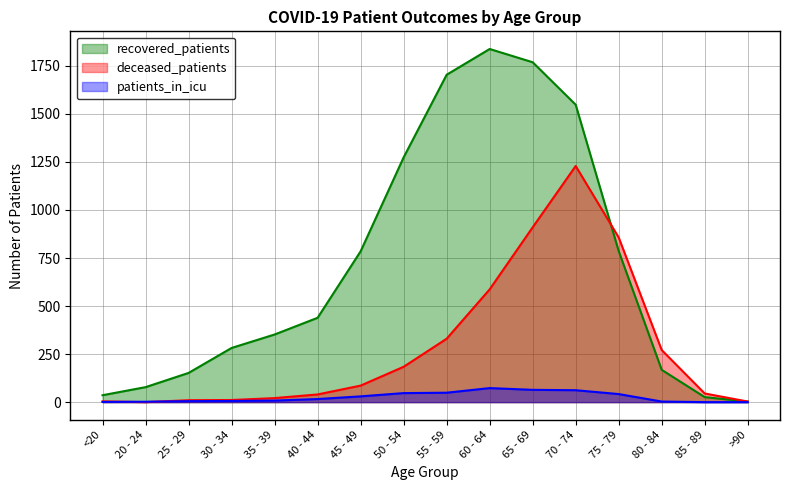

What is the average value of the recovered_patients series?

702